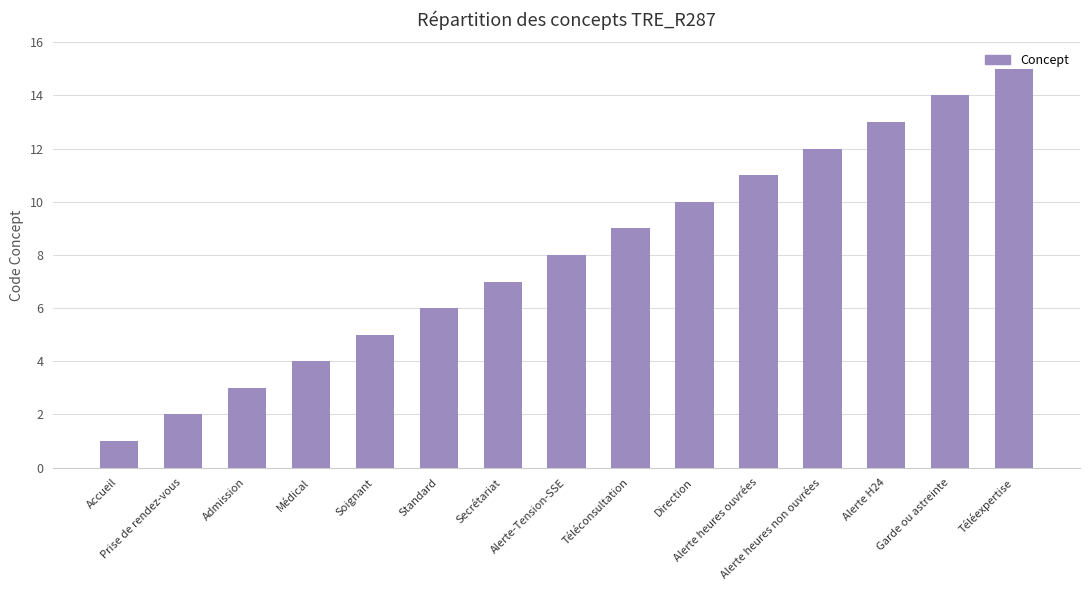

The chart shows a value of 13 at Alerte-Tension-SSE. True or false?

False